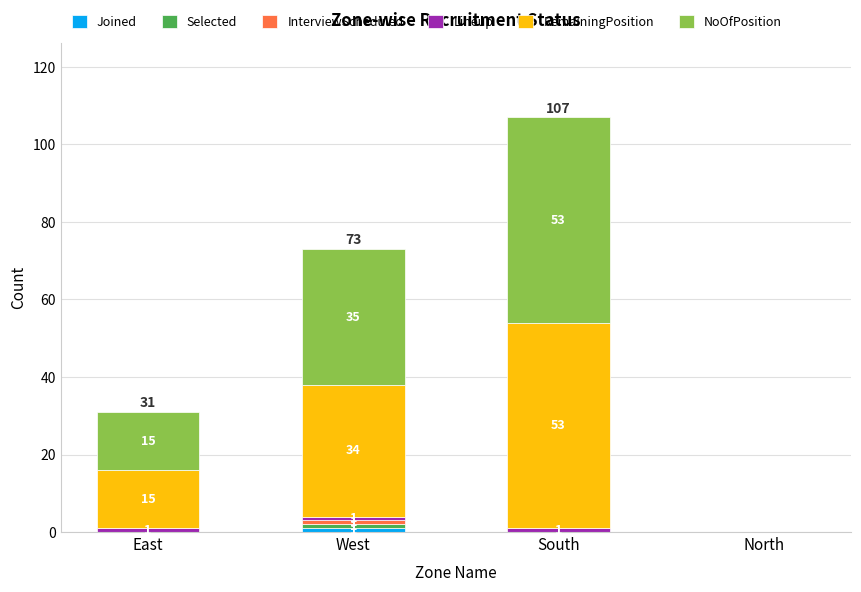

At which category is the sum across all series the highest?

South